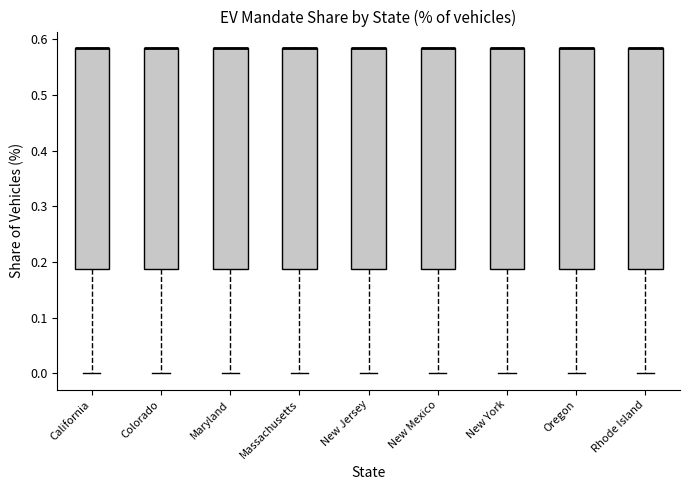

Where is the lower edge of the box for New Jersey on the y-axis? The values are not printed on the chart, so give them approximately, as read against the axis.

0.19